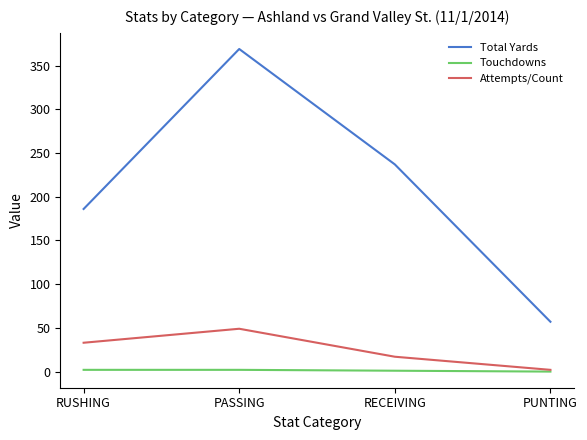

The value of Total Yards at PUNTING is 19. True or false?

False